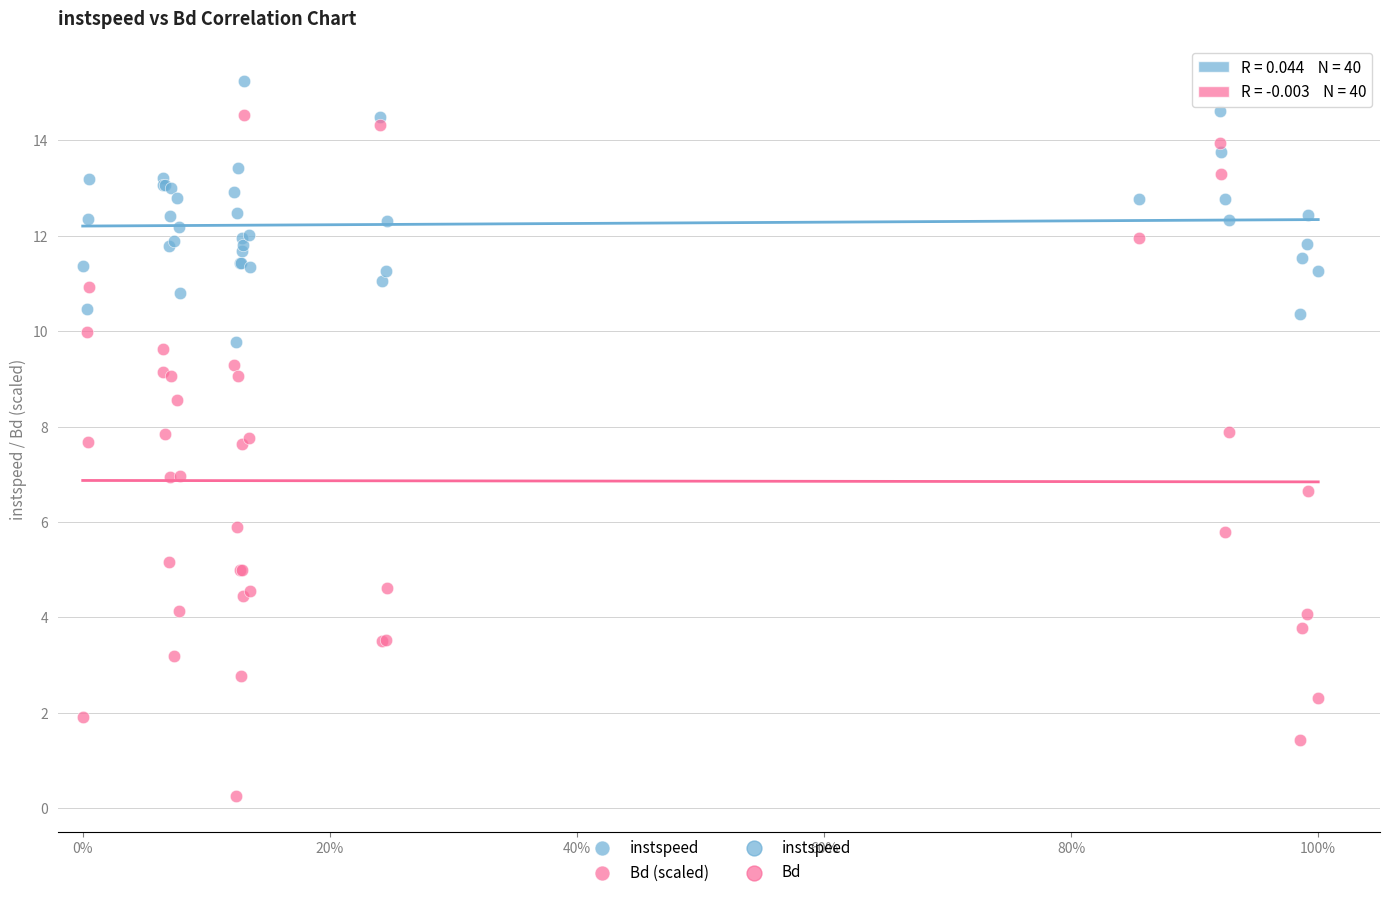

Which series contains the highest Y value?

instspeed